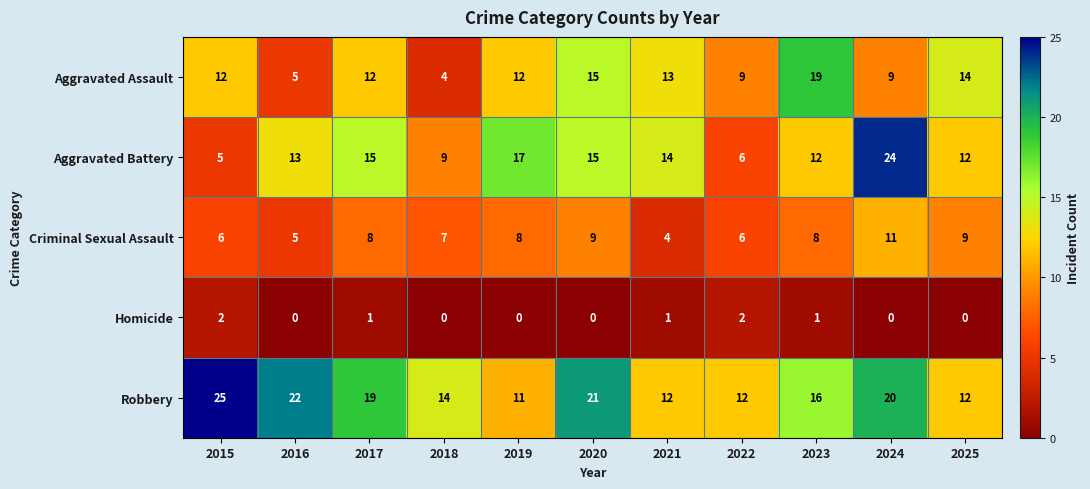

How many Homicide values are between 0 and 1?

9